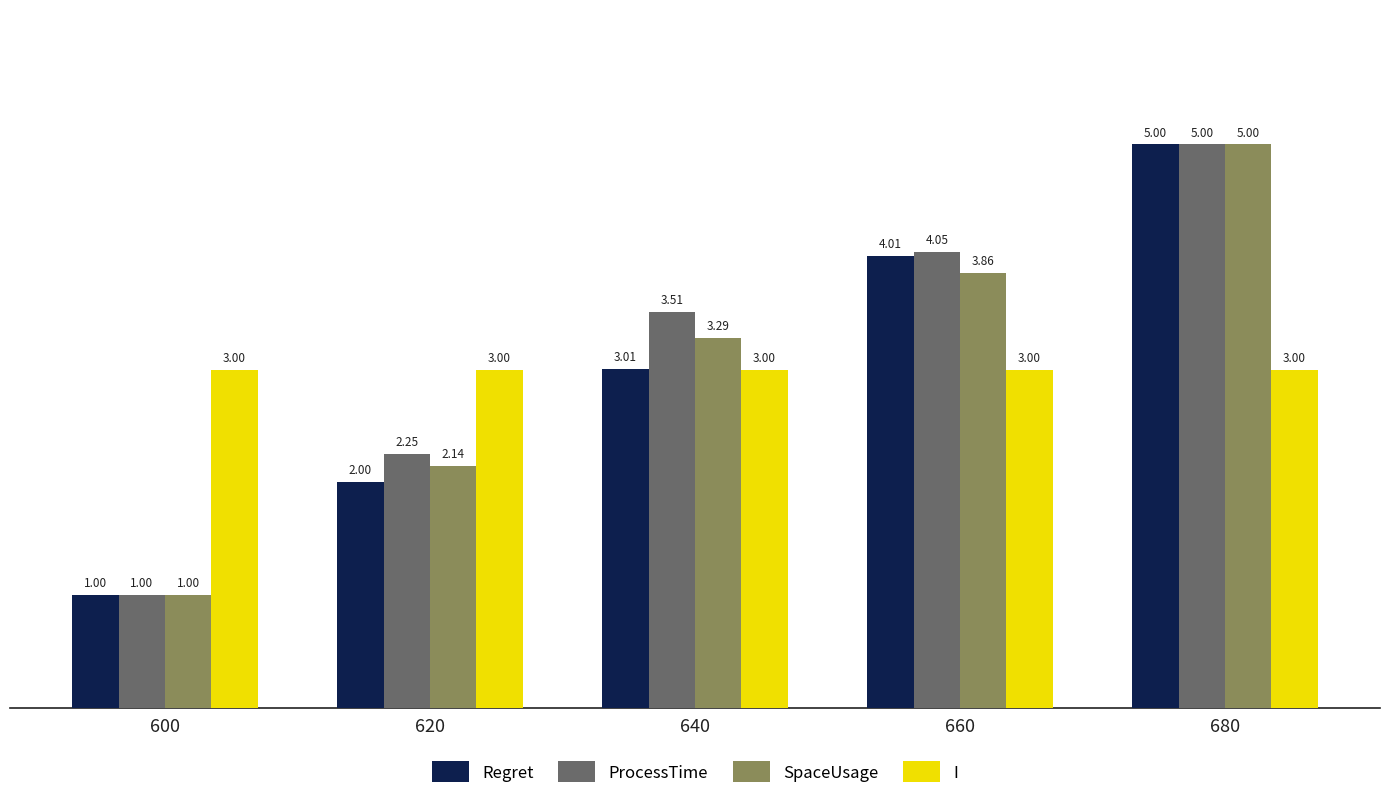

The value of SpaceUsage at 680 is 2.5. True or false?

False